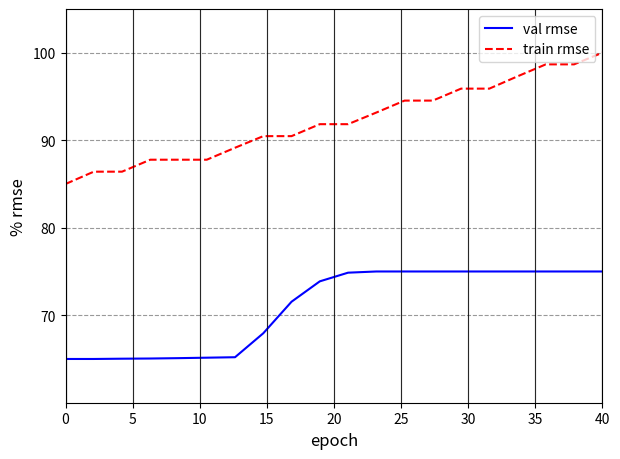

True or false: val rmse and train rmse cross at least once.

False